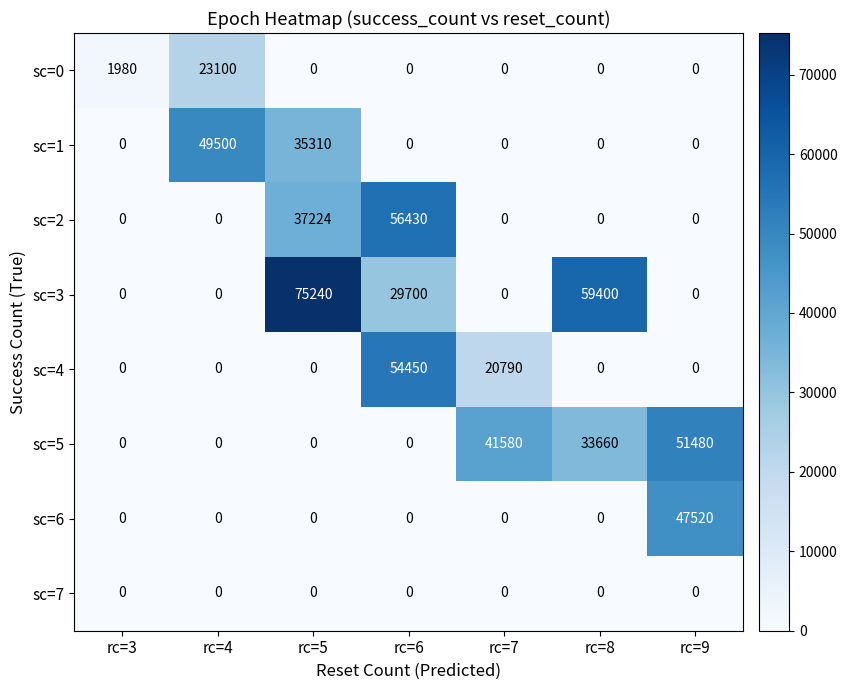

What is the difference between the maximum and minimum values in the sc=0 series?

23100